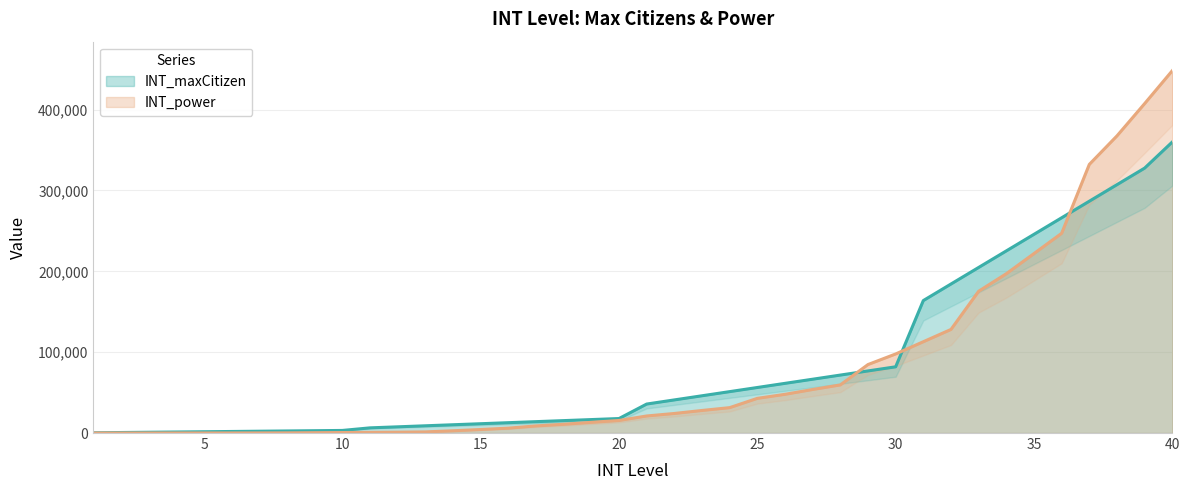

At which label does INT_power reach its peak?

40